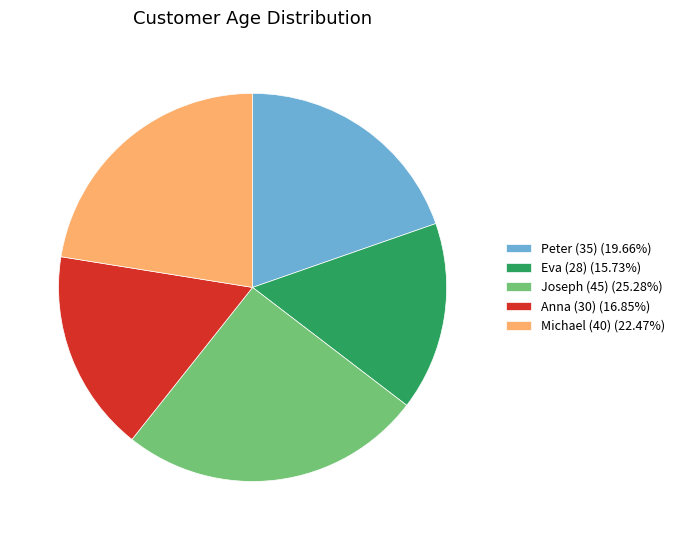

Is the sum of Peter (35) (19.66%) and Joseph (45) (25.28%) greater than half?

No